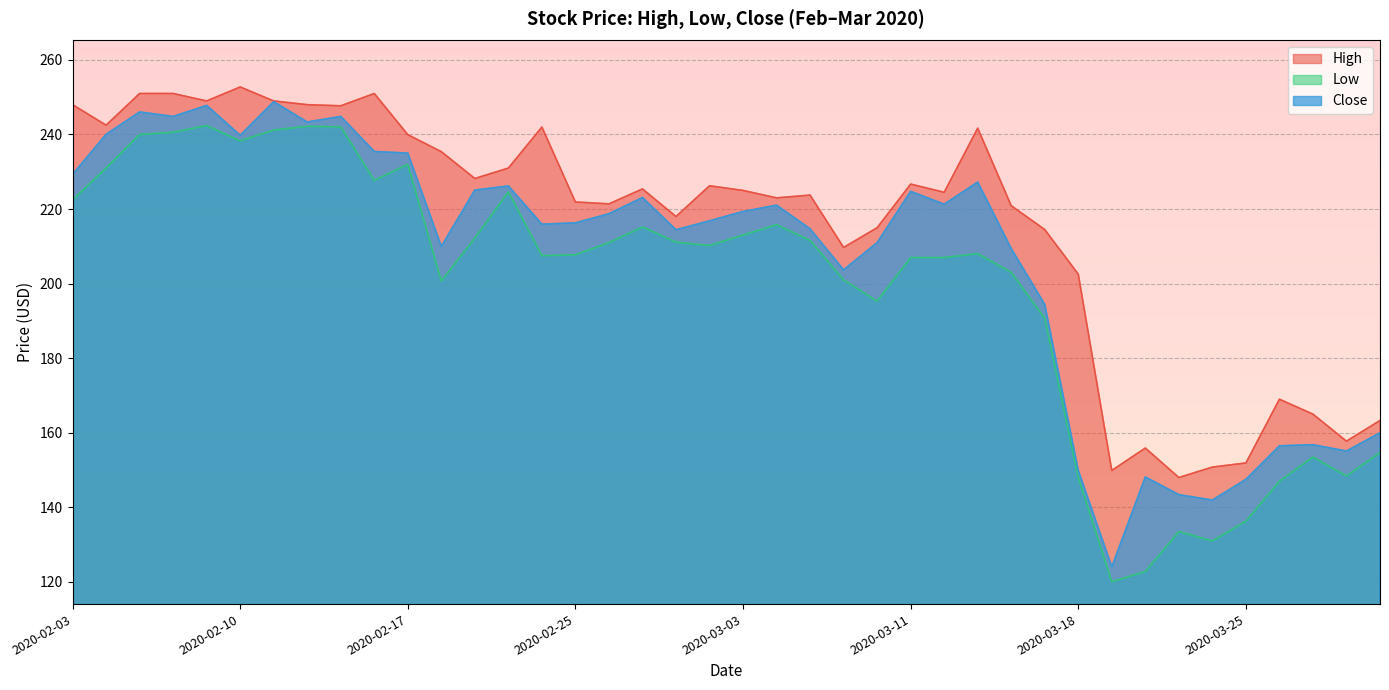

True or false: Close has more than 1 points higher than both neighbors.

True